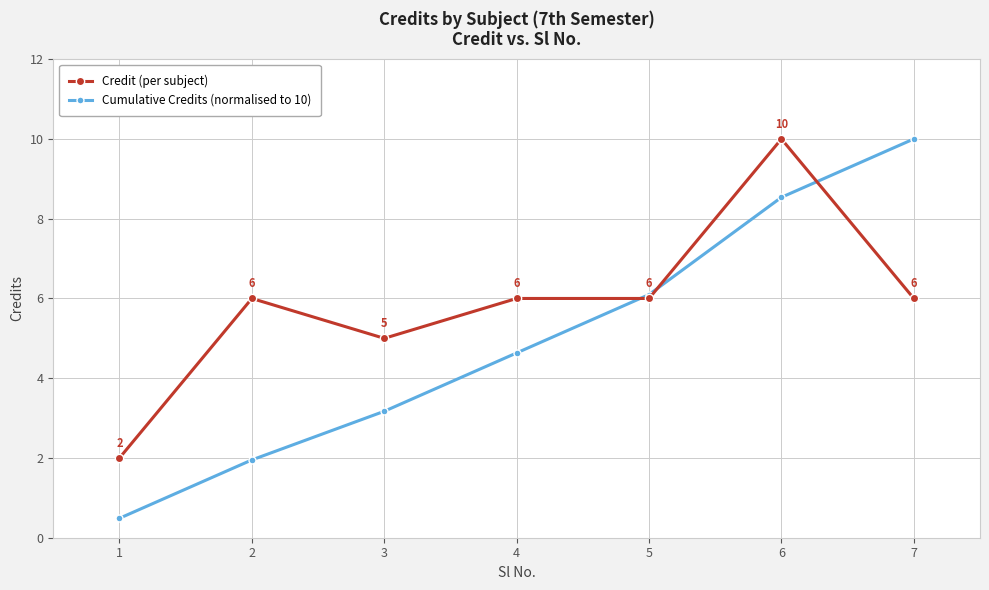

True or false: Credit (per subject) has a value of 15.9 at 6.

False